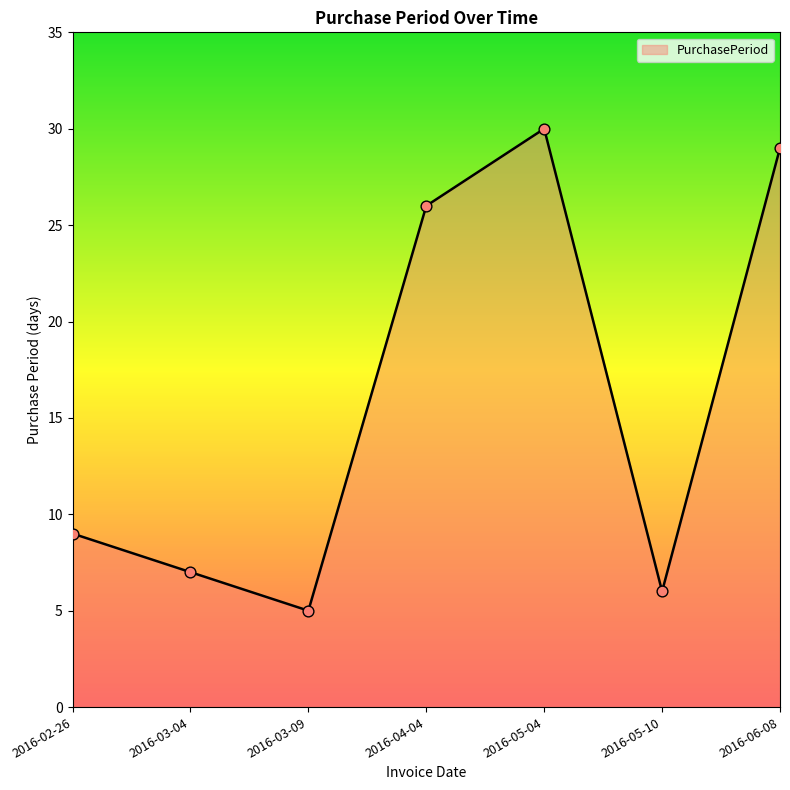

What is the change in value from 2016-02-26 to 2016-06-08?

+20